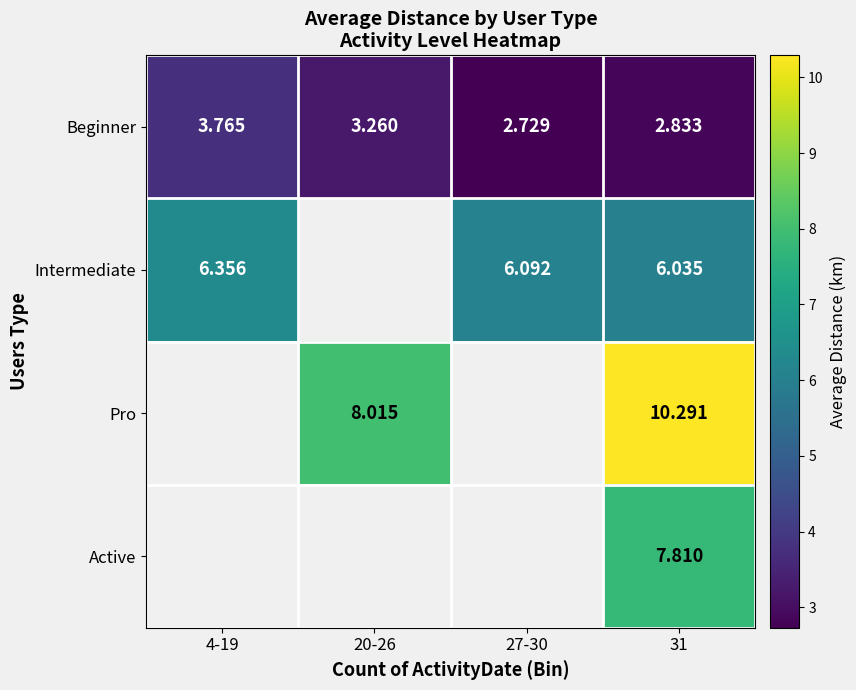

Which category has the highest value in the Pro series?

4-19